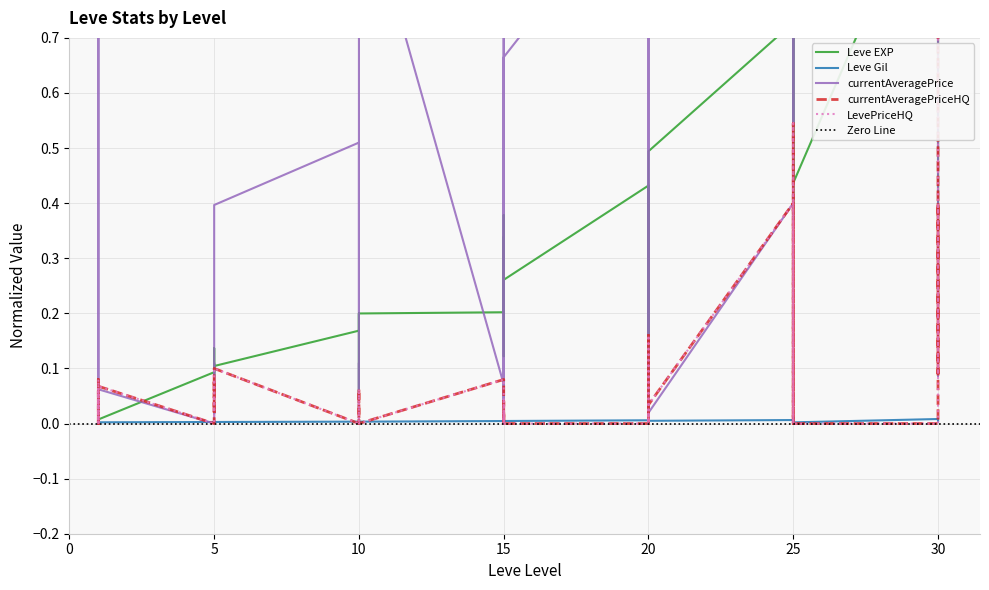

At how many categories does at least one series exceed 0?

40